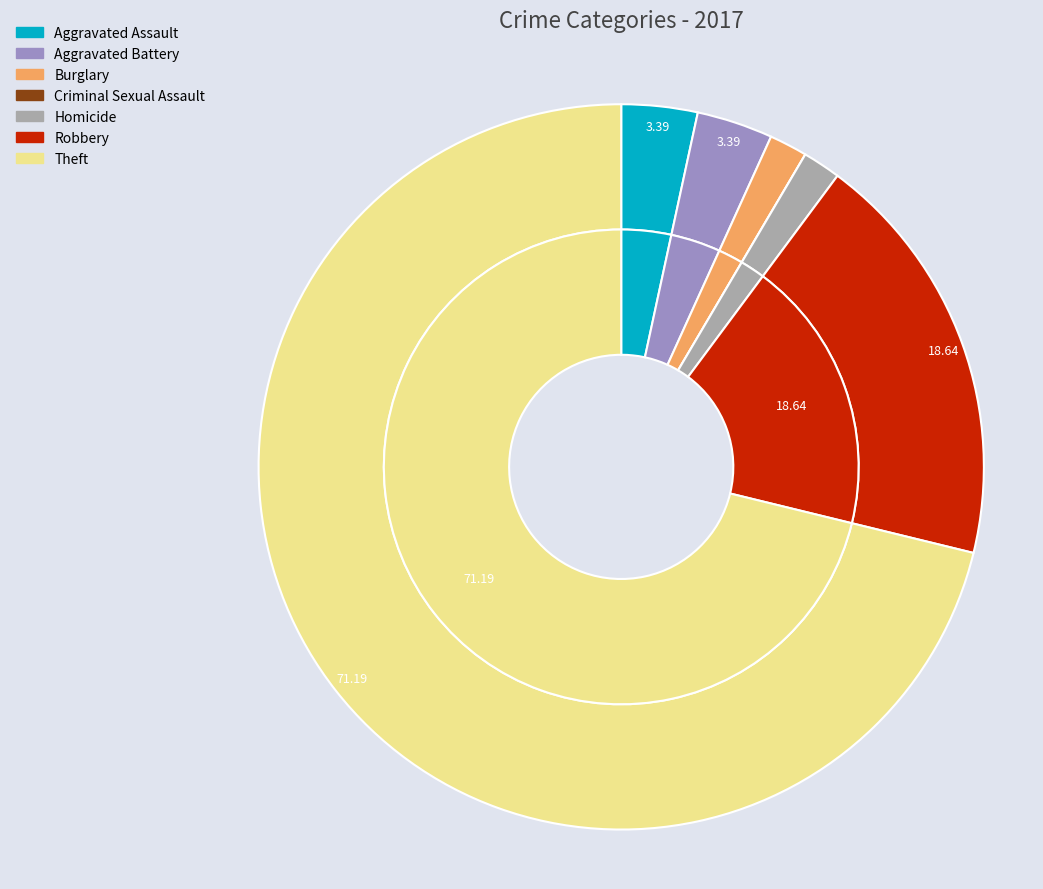

Between 3 and 5, which is larger?

5